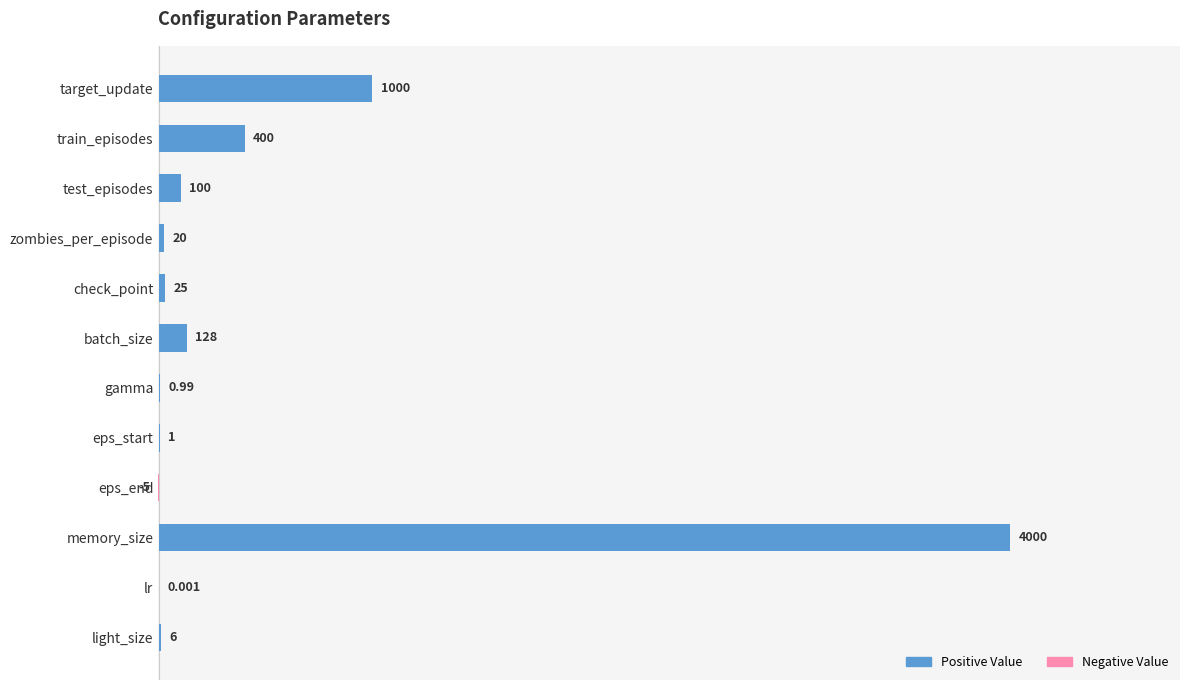

Which has a higher value, zombies_per_episode or light_size?

zombies_per_episode